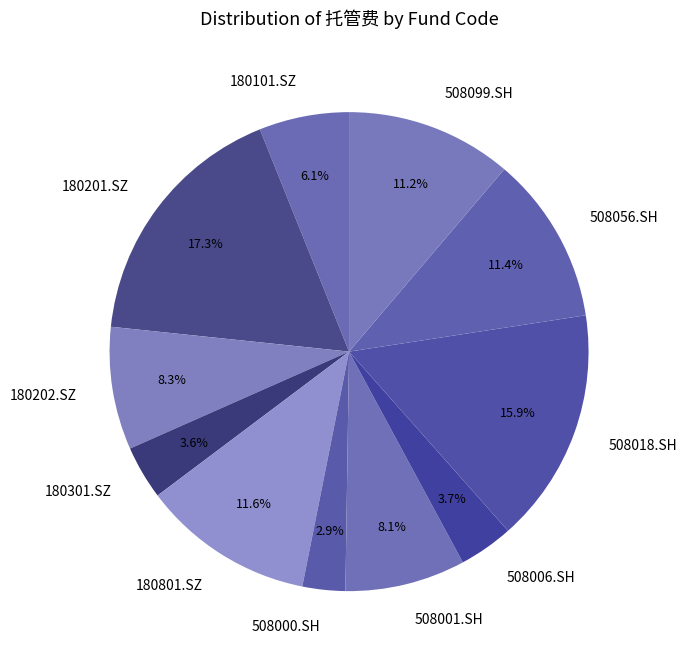

Which slice is the smallest?

508000.SH